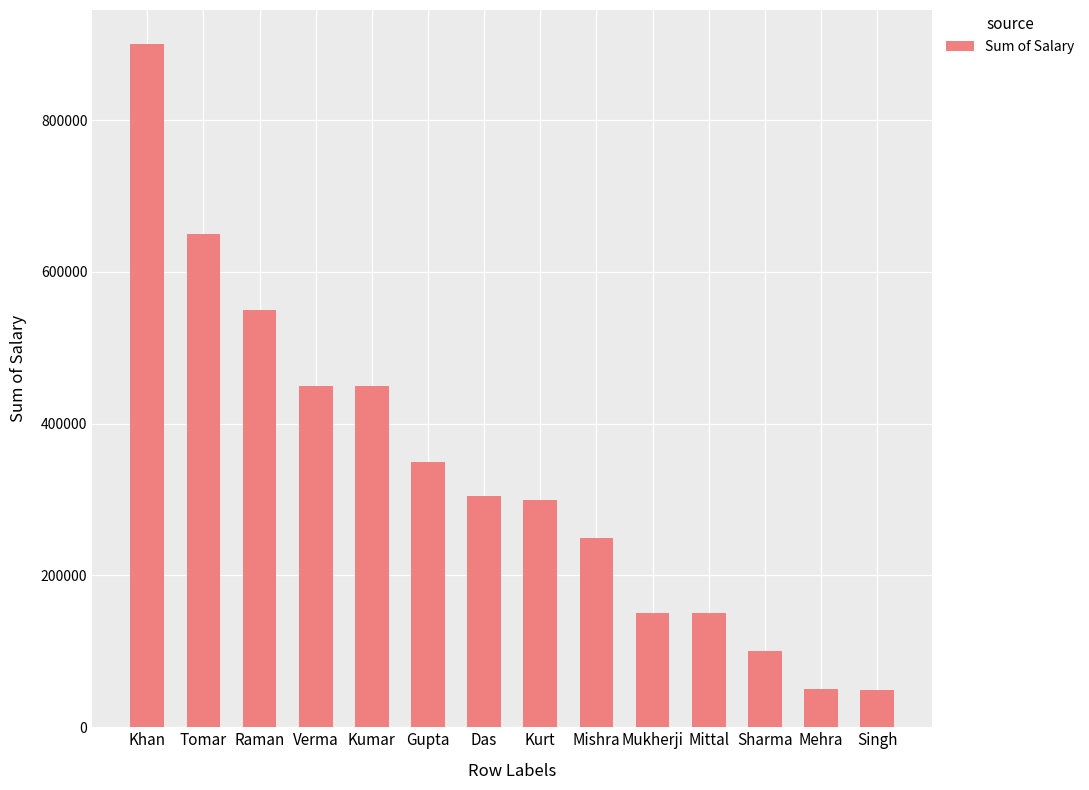

The value at Mittal is 150000. True or false?

True